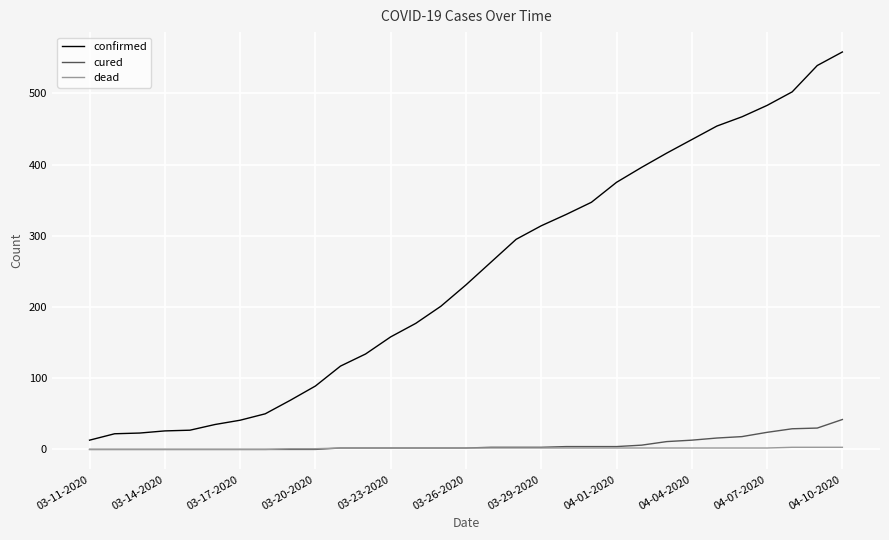

How many lines are shown in the chart?

3